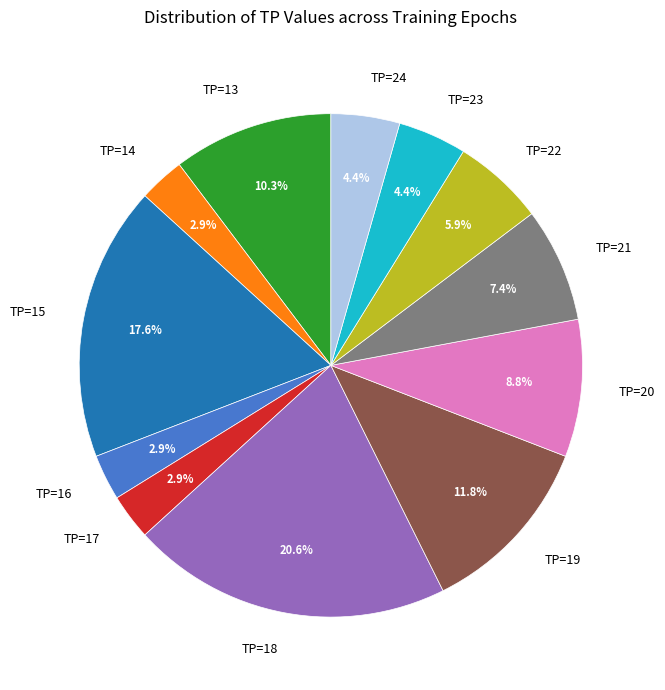

How much of the chart is everything except TP=22?

94.1%